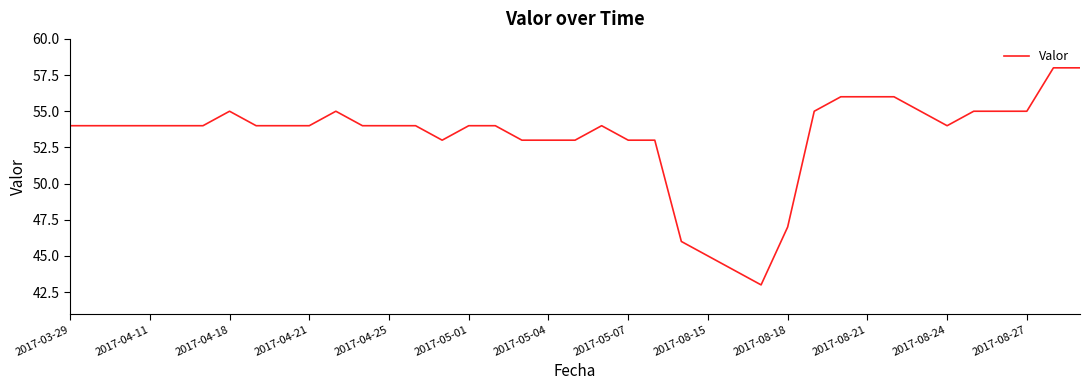

What is the greatest value displayed?

58